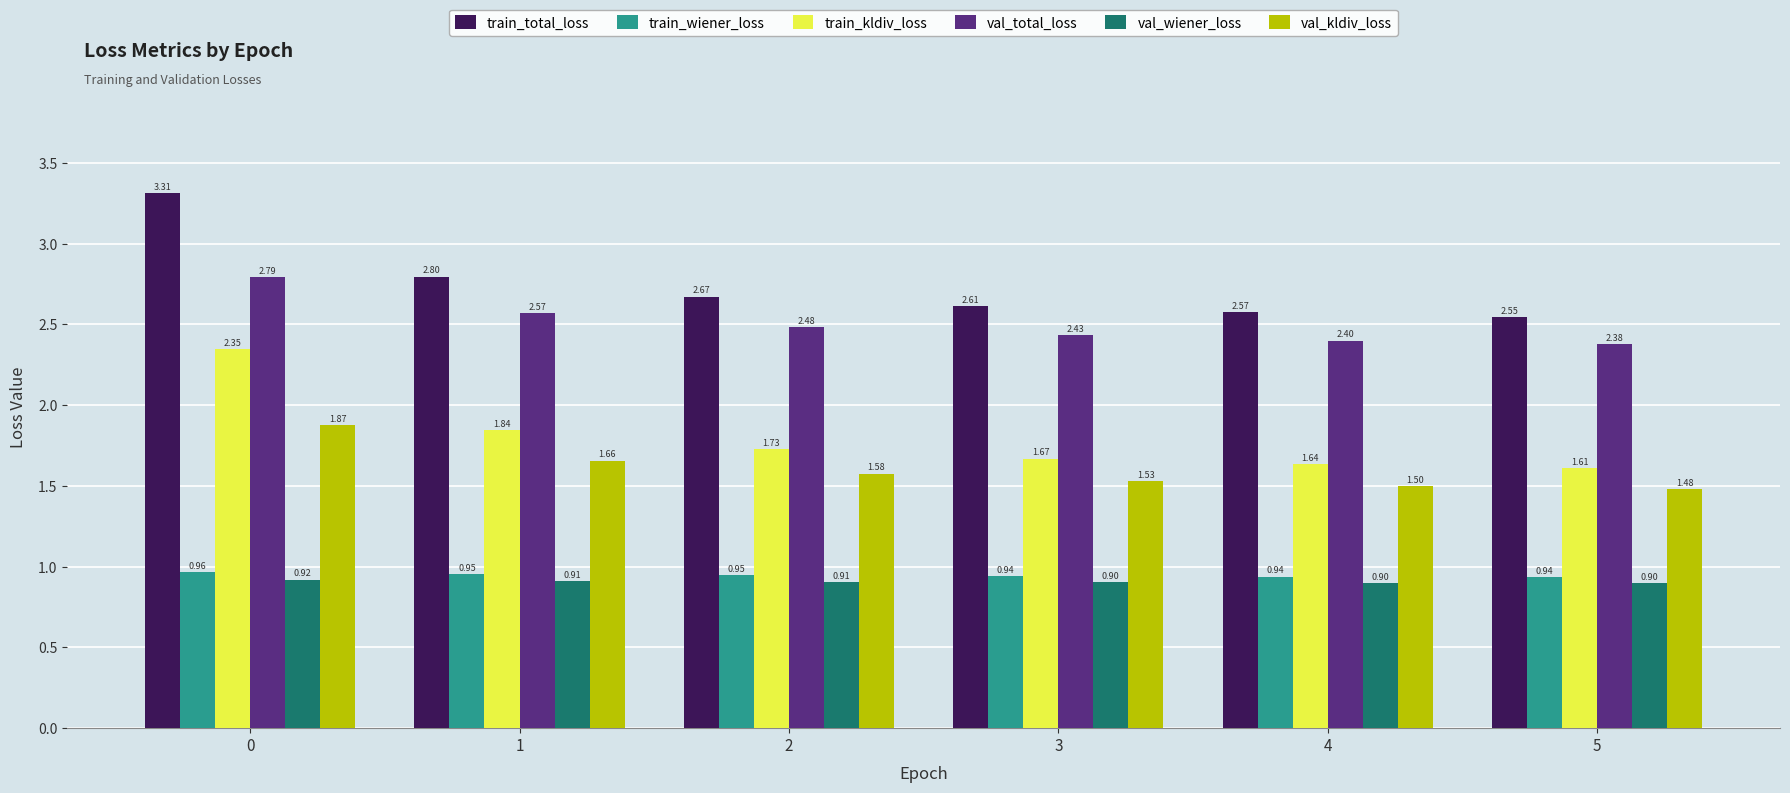

What is the greatest value displayed?

3.3